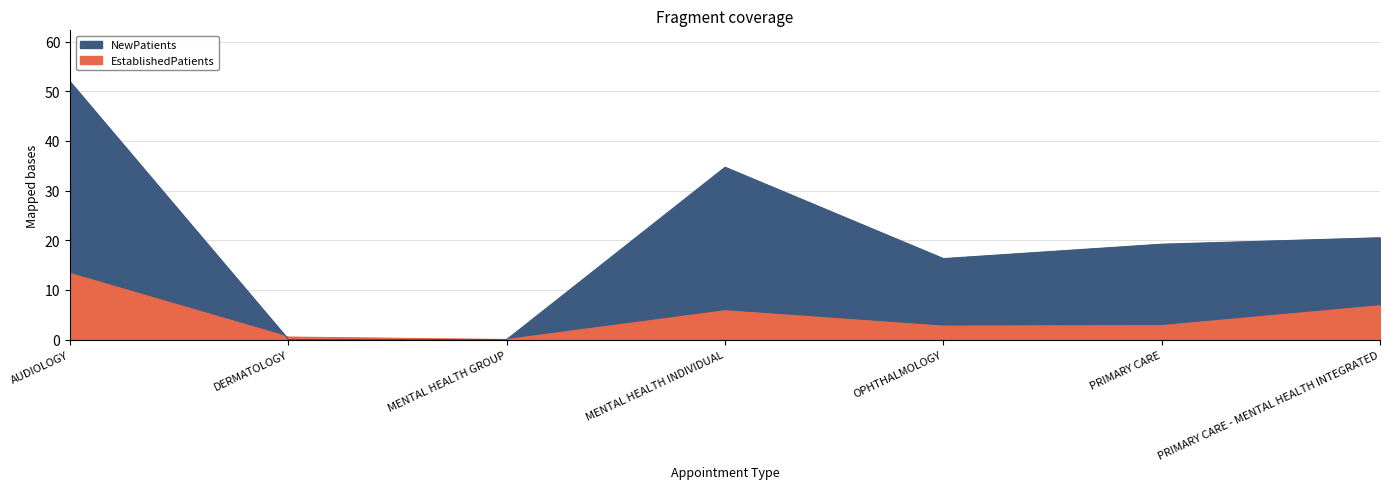

How many lines are shown in the chart?

2